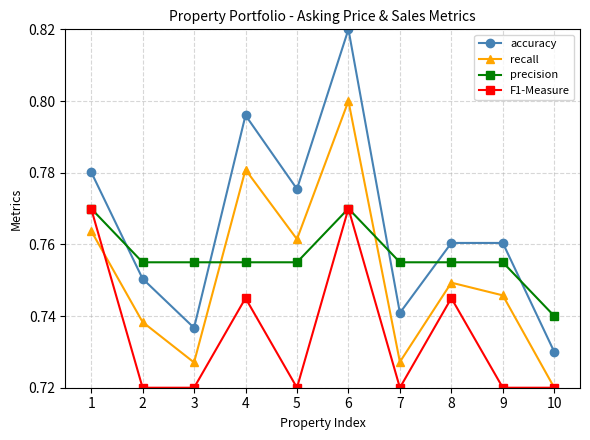

The accuracy series shows 1.2 at 6. True or false?

False